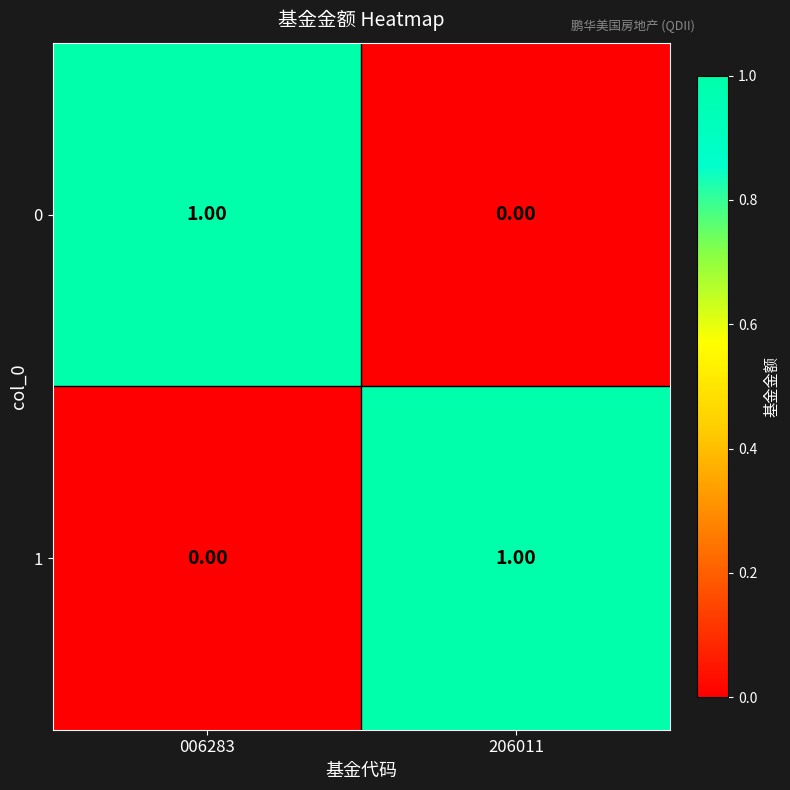

List the labels in order of 0 value, smallest first.

206011, 006283